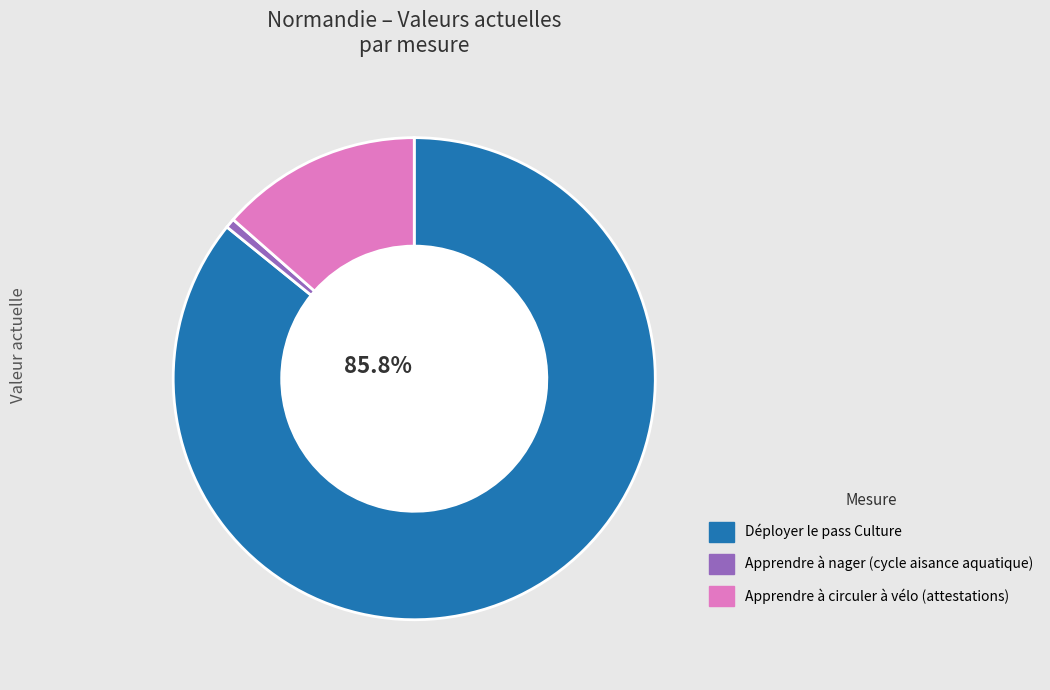

To the nearest percent, what is the combined percentage of Apprendre à circuler à vélo (attestations) and Déployer le pass Culture?

99%